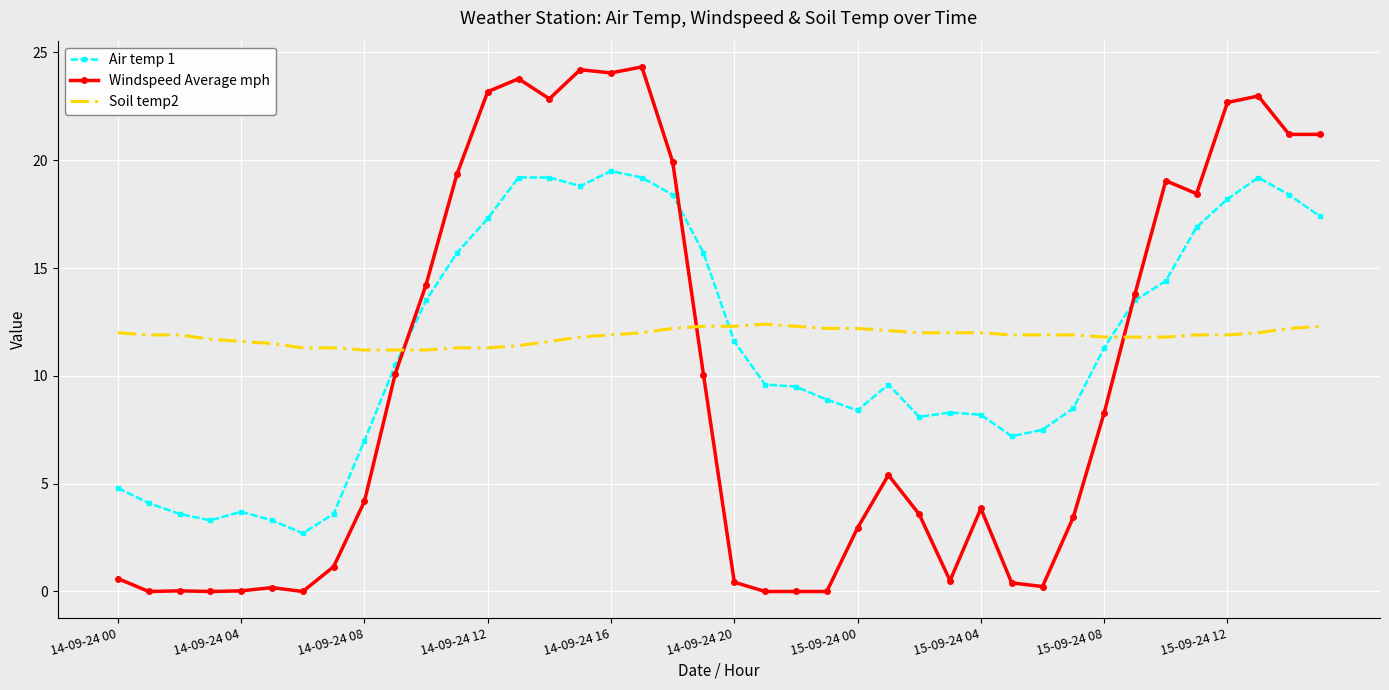

Rank the series by their maximum value, from lowest to highest.

Soil temp2, Air temp 1, Windspeed Average mph